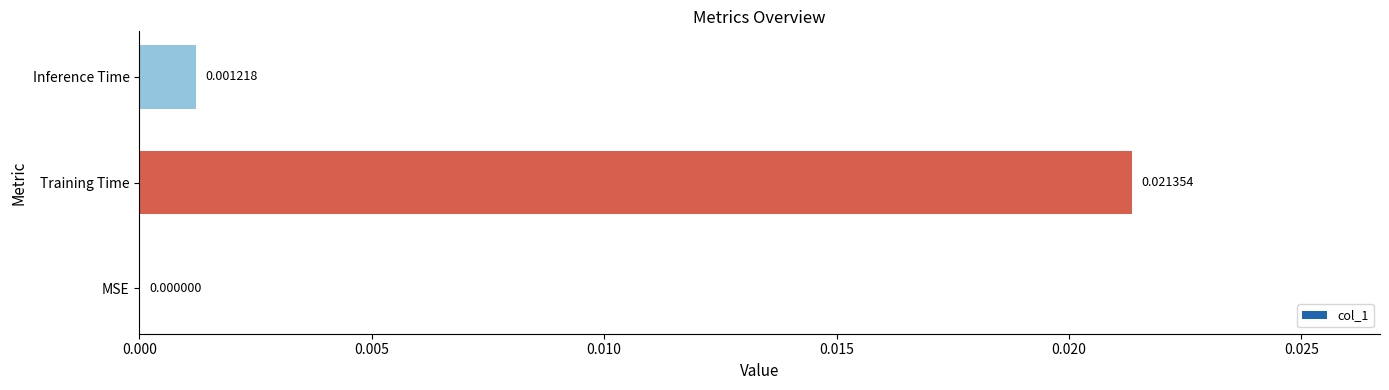

At which label is the value closest to 0?

MSE